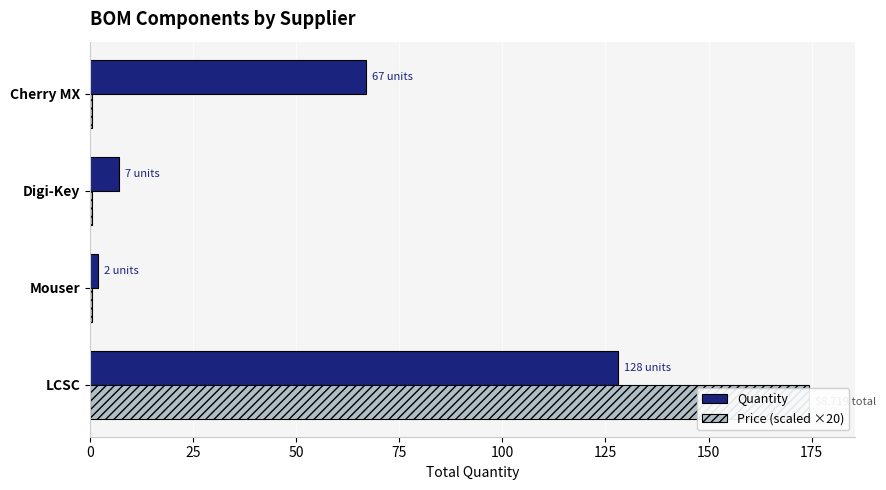

List the series in order of their overall mean, lowest first.

Price (scaled ×20), Quantity